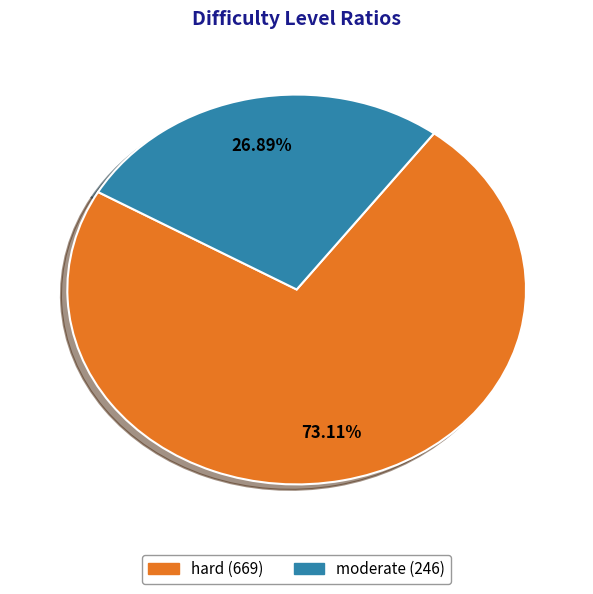

Count the number of slices in the pie.

2